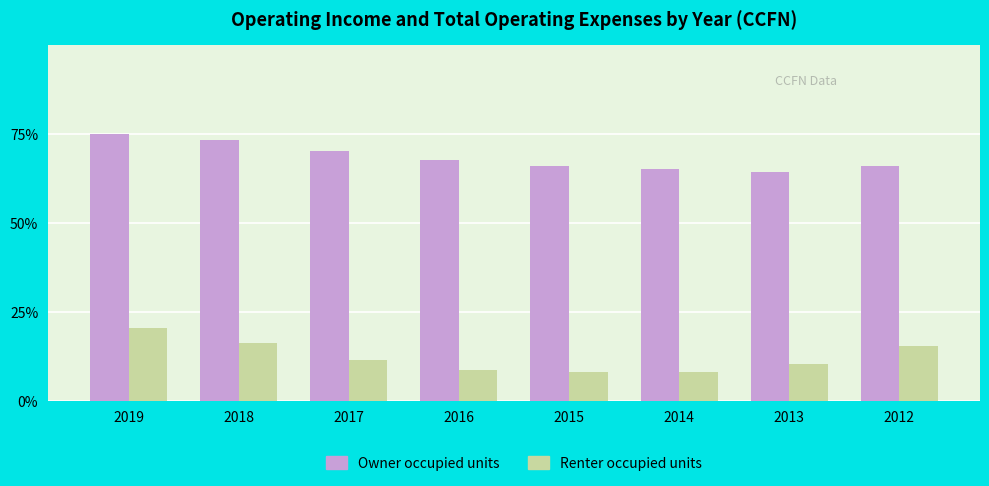

The value of Owner occupied units at 2018 is 0.7. True or false?

True